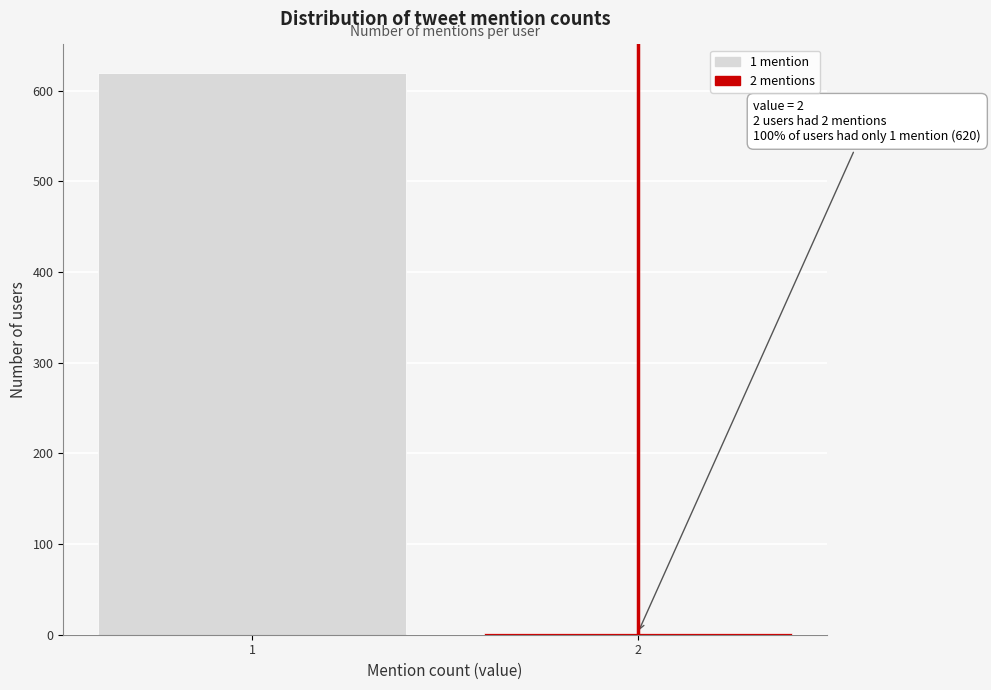

Reading left to right, what are all the values shown in this chart?

620	2